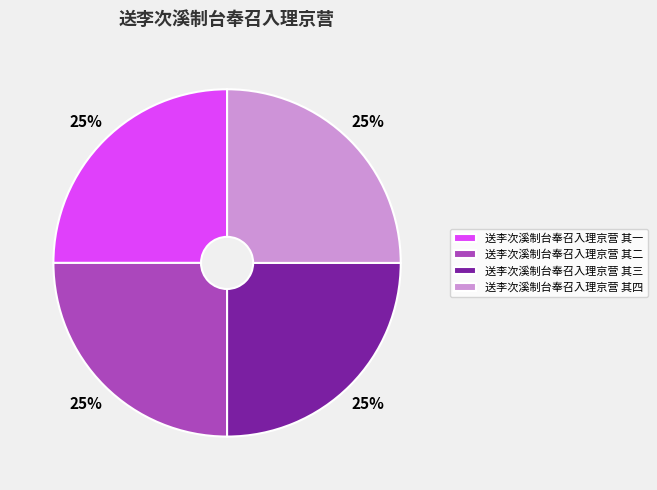

Approximately how many times larger is the value at 送李次溪制台奉召入理京营 其三 compared to 送李次溪制台奉召入理京营 其二?

1.0